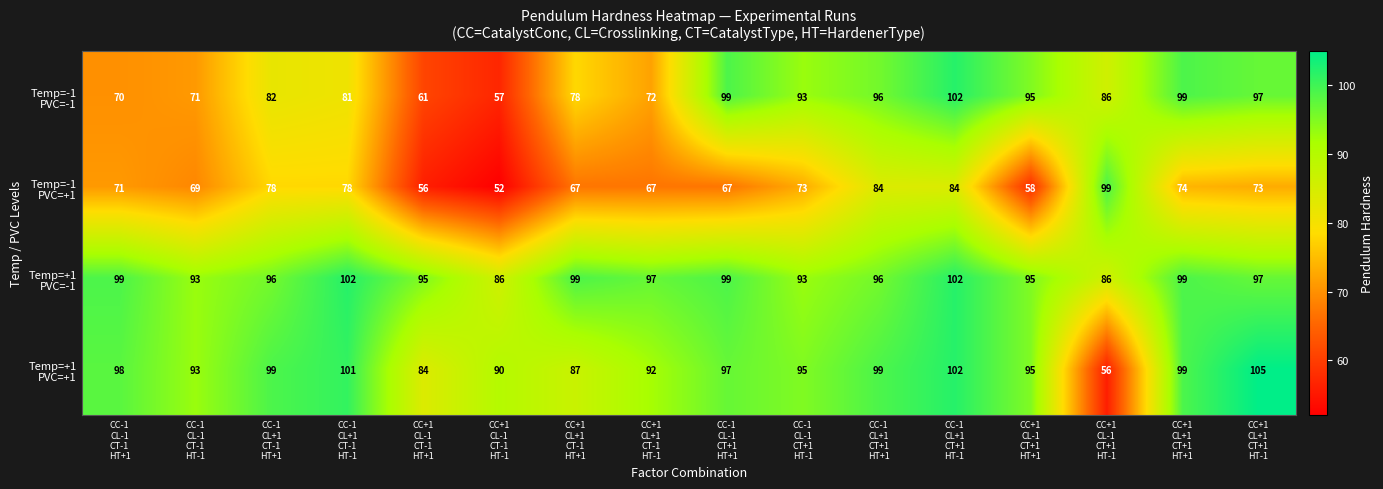

What is the total value across all series at CC-1
CL+1
CT+1
HT+1?

375